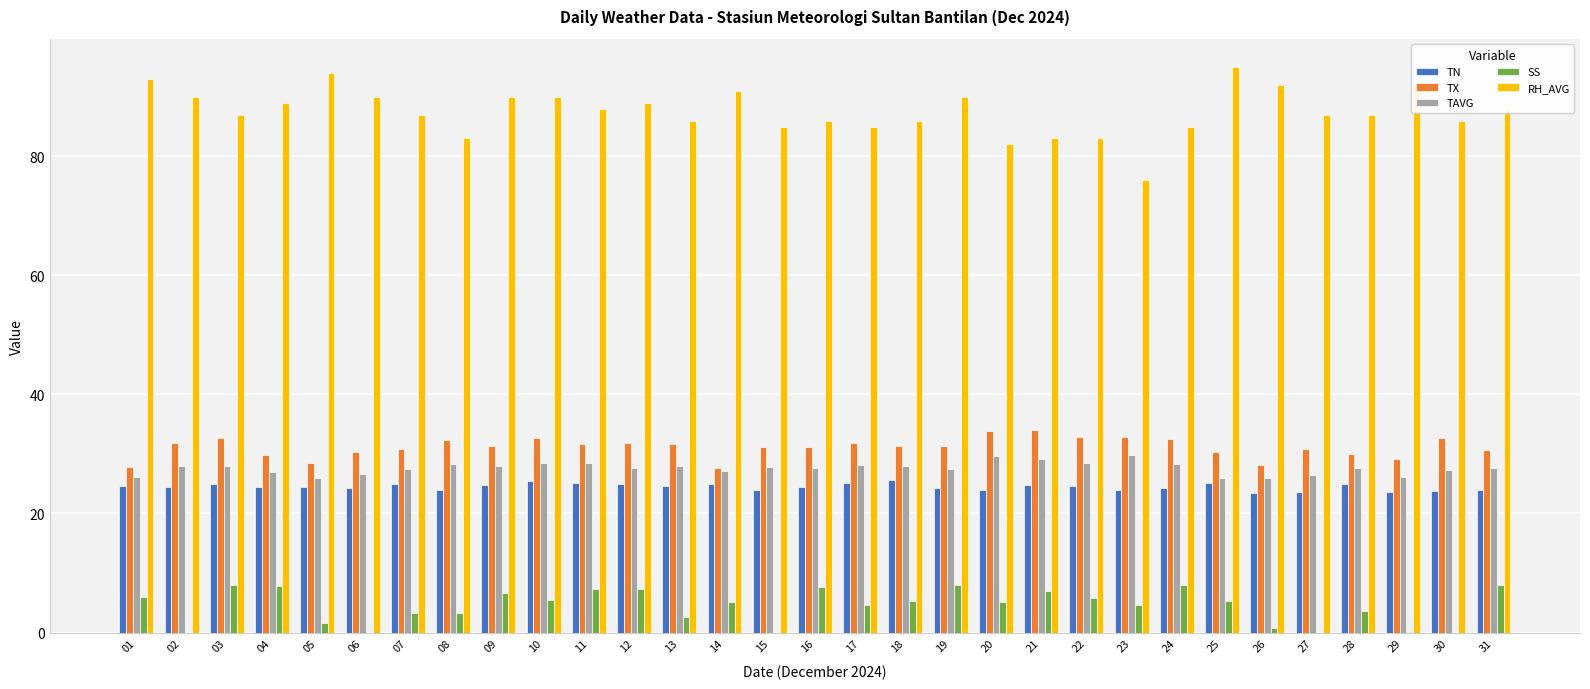

Which series has the largest total across all categories?

RH_AVG